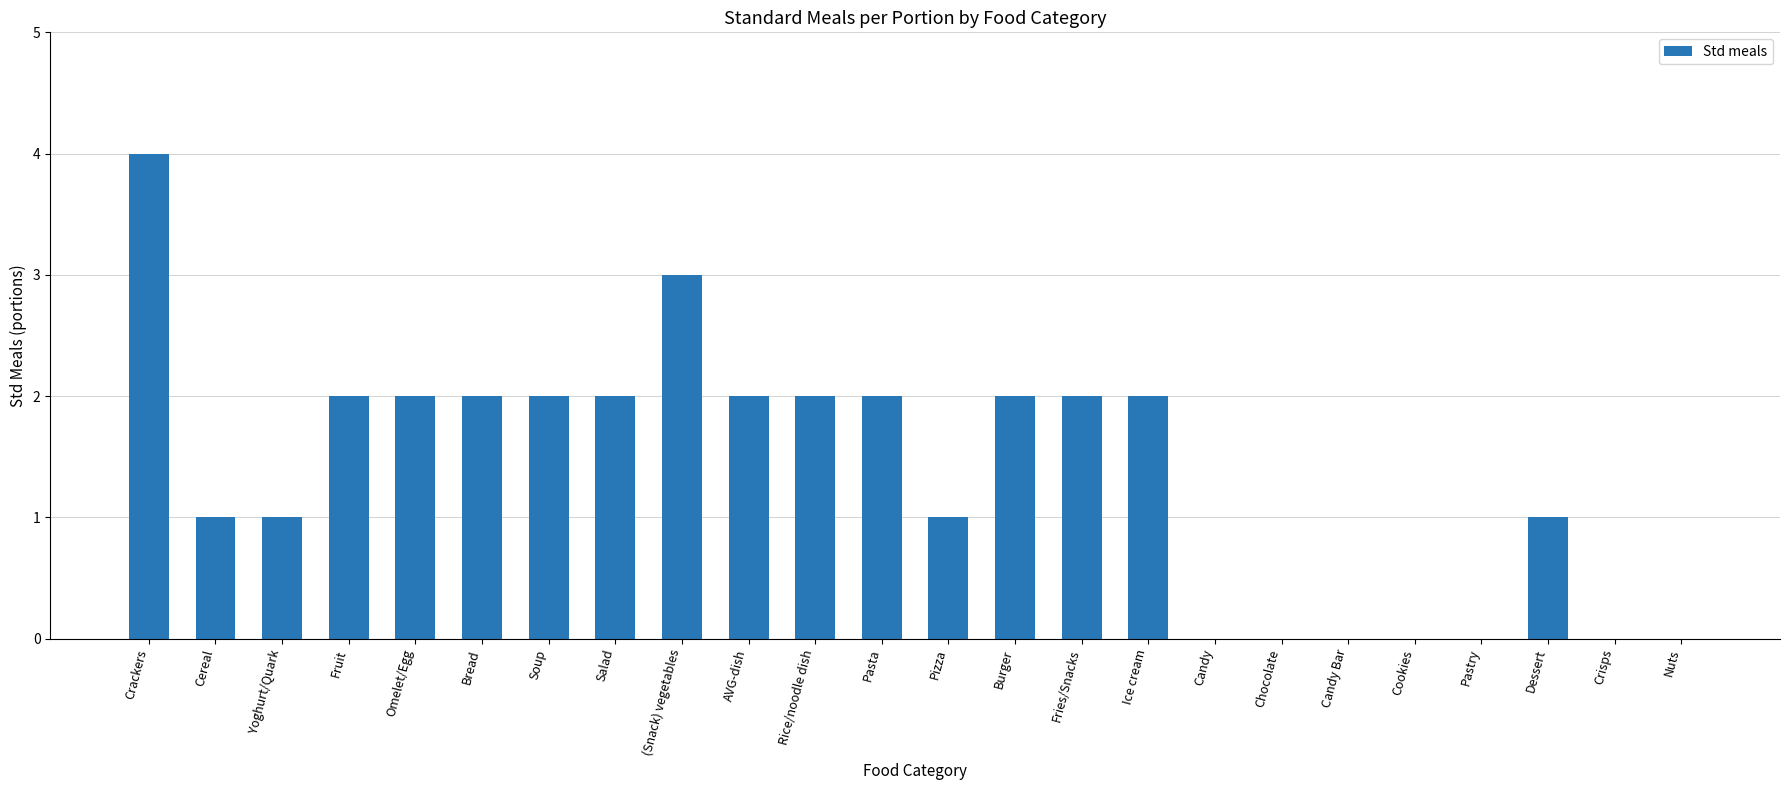

What is the maximum value shown in the chart?

4